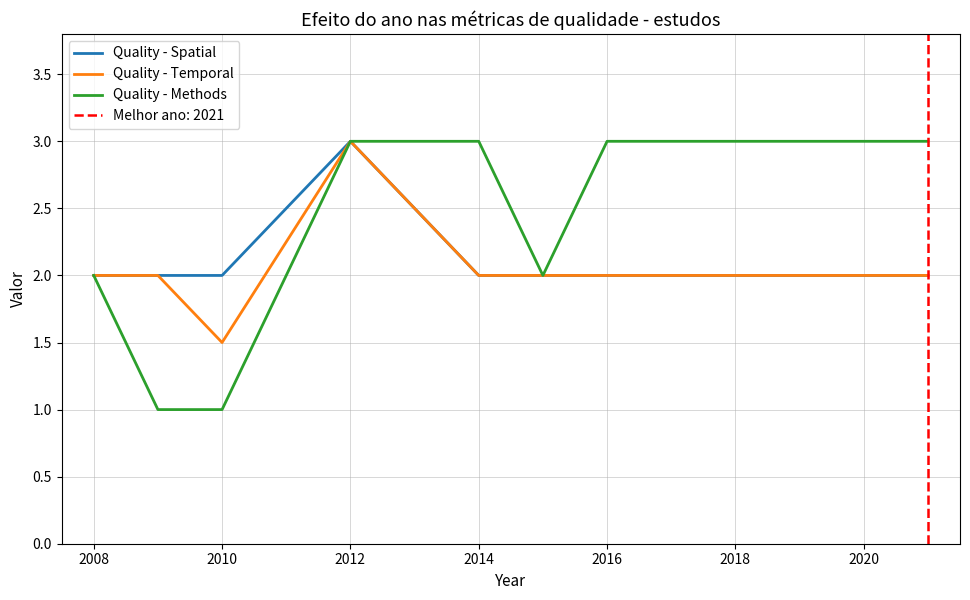

True or false: Quality - Spatial has a value of 2.0 at 2020.

True